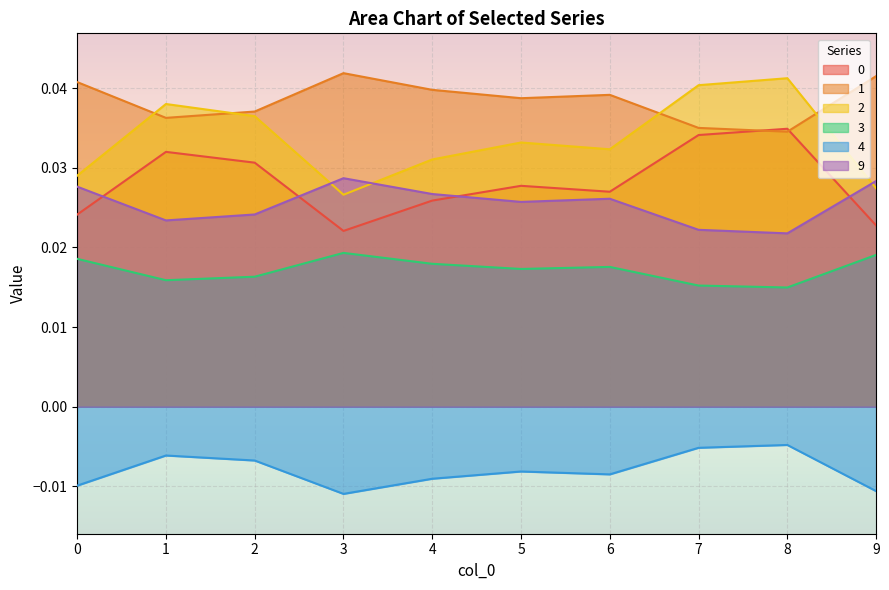

True or false: 9 and 3 cross at least once.

False